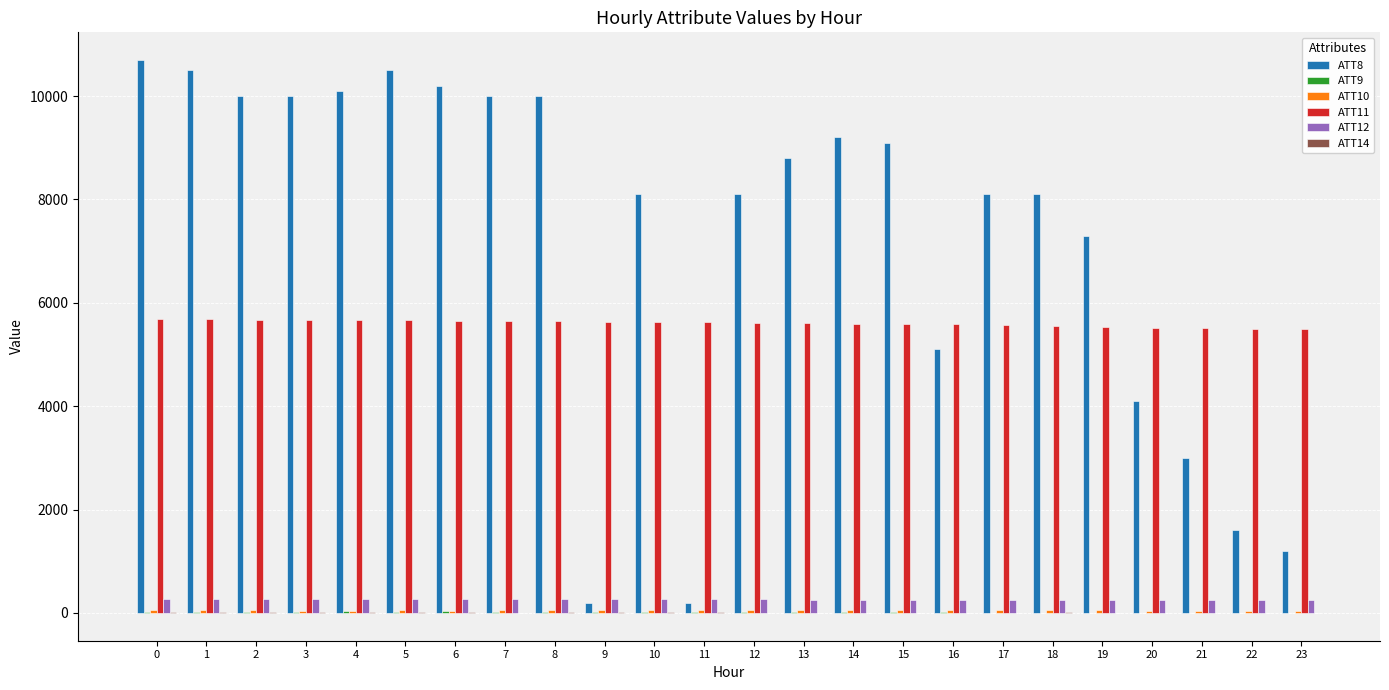

Which series has the largest range (max minus min)?

ATT8